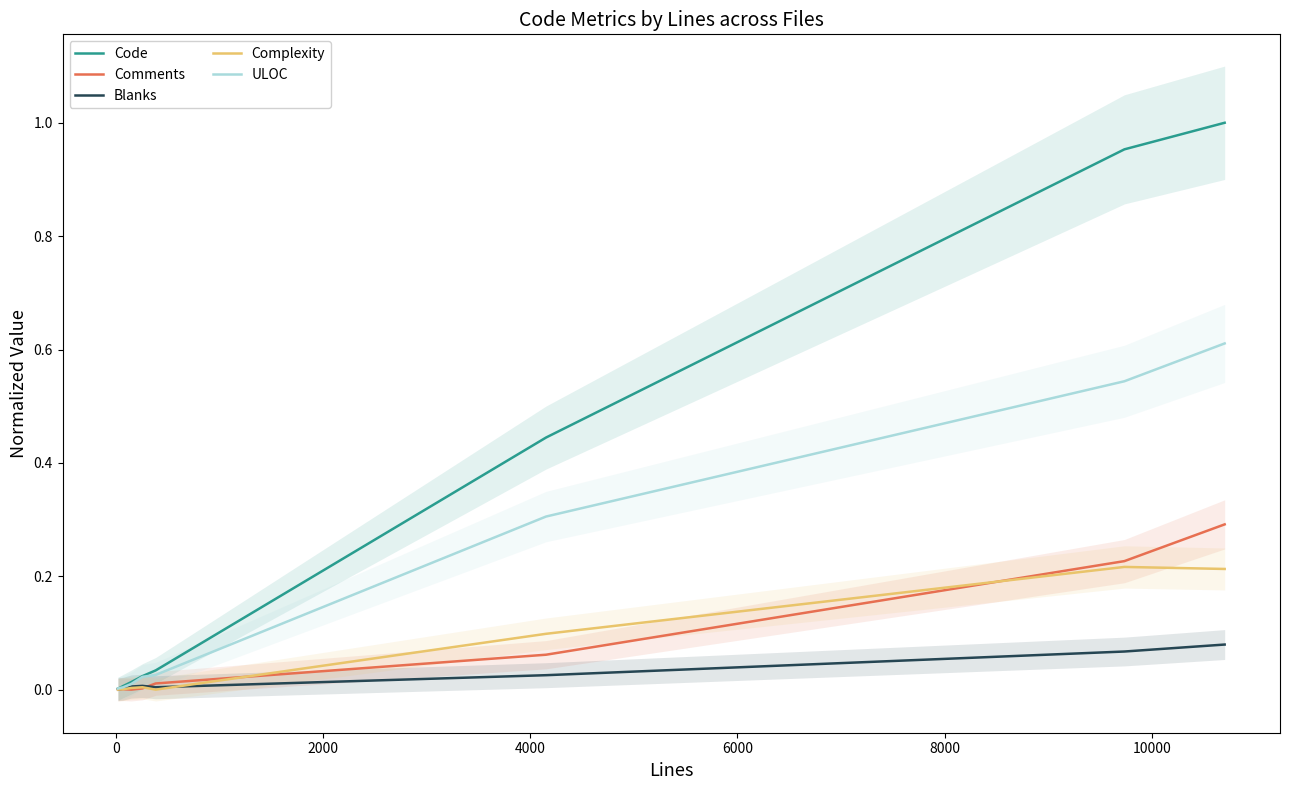

How many lines are shown in the chart?

5